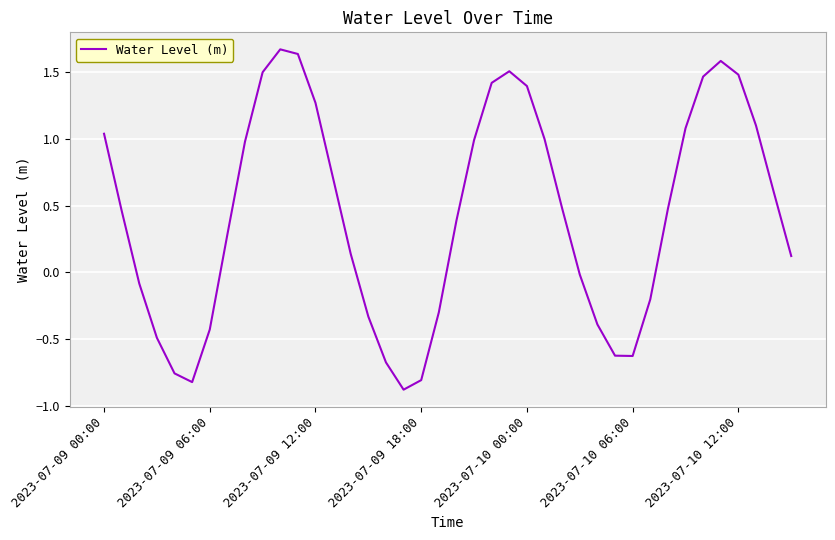

What is the smallest value displayed?

-0.9